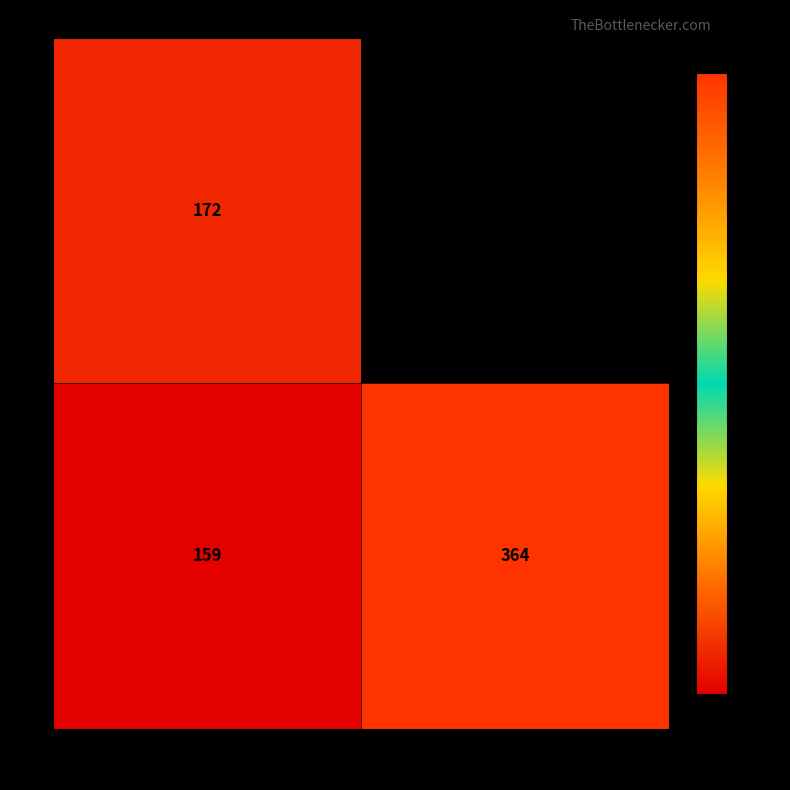

At how many categories does at least one series exceed 251?

1